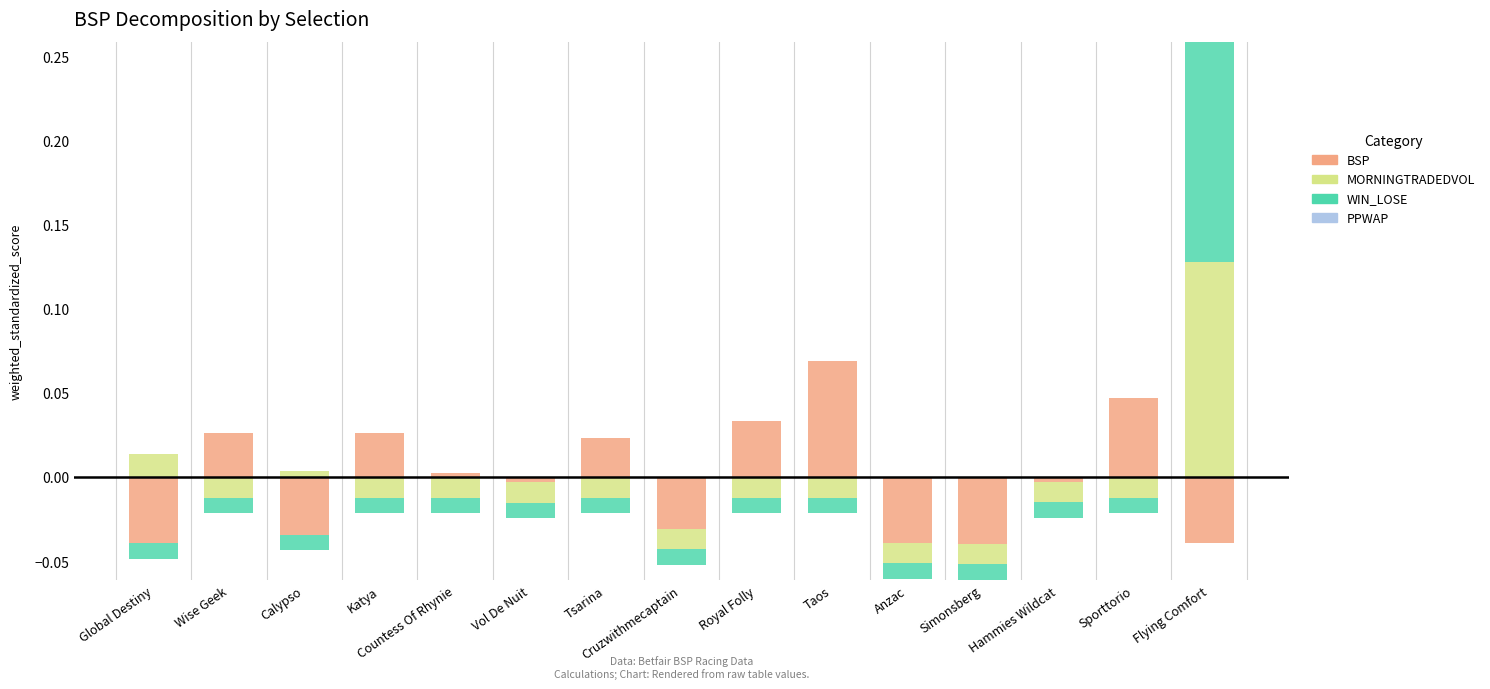

How many data points does each series have?

15